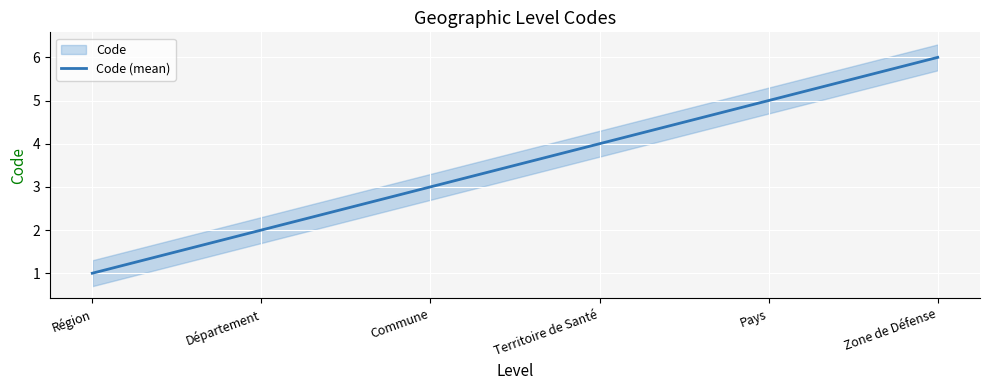

Reading left to right, what are all the values shown in this chart?

Région=1	Département=2	Commune=3	Territoire de Santé=4	Pays=5	Zone de Défense=6